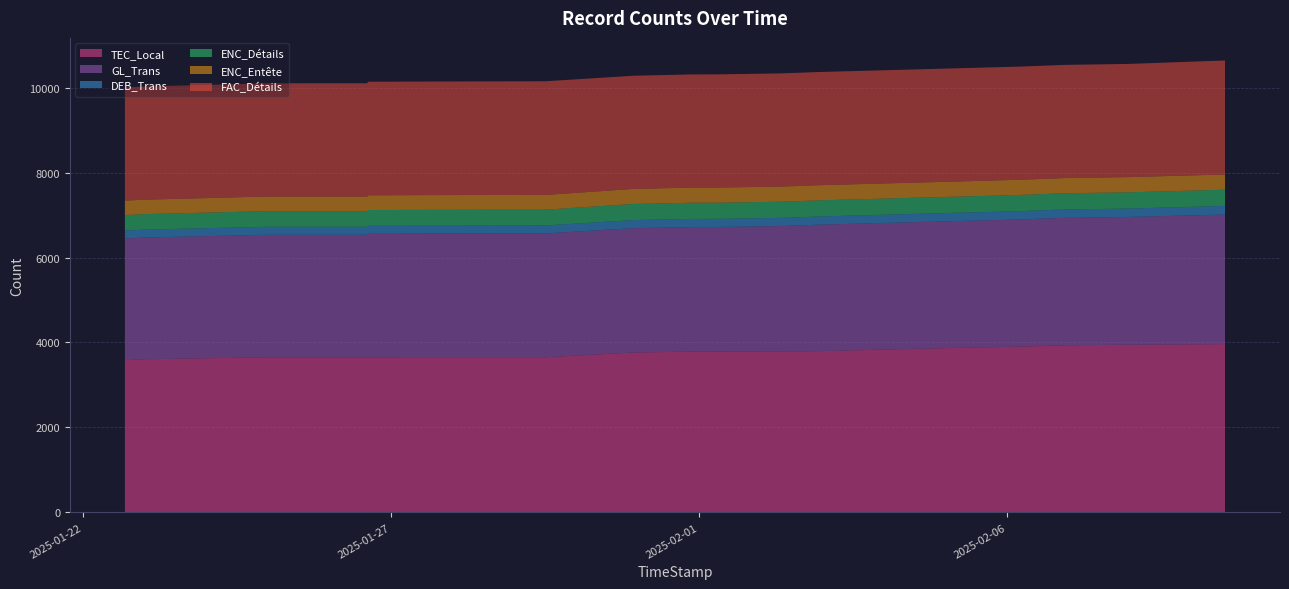

Reading left to right, list all the values displayed in this chart.

TEC_Local: 3586	3586	3586	3586	3606	3651	3651	3651	3651	3652	3652	3652	3652	3652	3652	3653	3653	3653	3653	3653	3653	3653	3653	3764	3764	3785	3786	3786	3791	3796	3873	3873	3903	3903	3903	3934	3947	3947	3962	3962
GL_Trans: 2864	2864	2864	2864	2864	2884	2884	2884	2884	2884	2884	2884	2884	2902	2906	2910	2910	2910	2910	2910	2910	2910	2914	2926	2926	2932	2932	2932	2949	2977	2985	2985	2993	2993	2993	2999	3007	3007	3049	3049
DEB_Trans: 187	187	187	187	187	188	188	188	188	188	188	188	188	188	188	188	188	188	188	188	188	188	188	192	192	192	192	192	193	193	195	195	196	196	196	198	198	198	203	203
ENC_Détails: 364	364	364	364	364	368	368	368	368	368	368	368	368	371	371	371	371	371	371	371	371	371	371	378	378	380	380	380	380	380	380	380	381	381	381	381	382	382	382	382
ENC_Entête: 340	340	340	340	340	344	344	344	344	344	344	344	344	347	347	347	347	347	347	347	347	347	347	354	354	356	356	356	356	356	356	356	357	357	357	357	358	358	358	358
FAC_Détails: 2664	2664	2664	2664	2664	2664	2666	2666	2666	2664	2664	2671	2673	2673	2673	2673	2673	2673	2673	2673	2673	2673	2675	2664	2664	2664	2664	2664	2664	2664	2664	2664	2664	2664	2664	2664	2664	2664	2683	2681